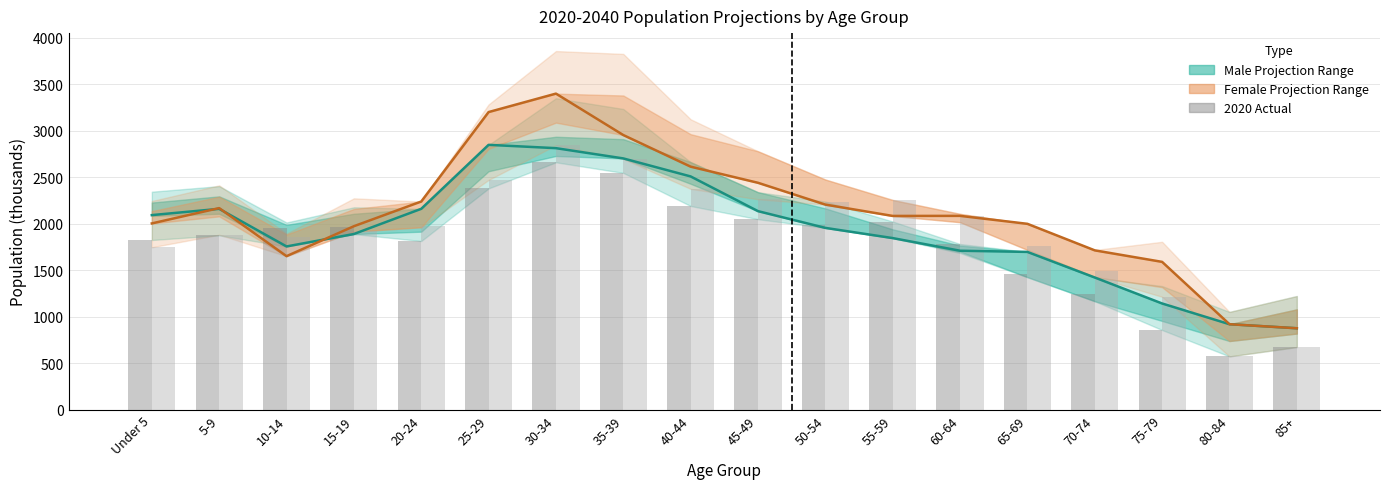

What position from the right is 50-54?

8